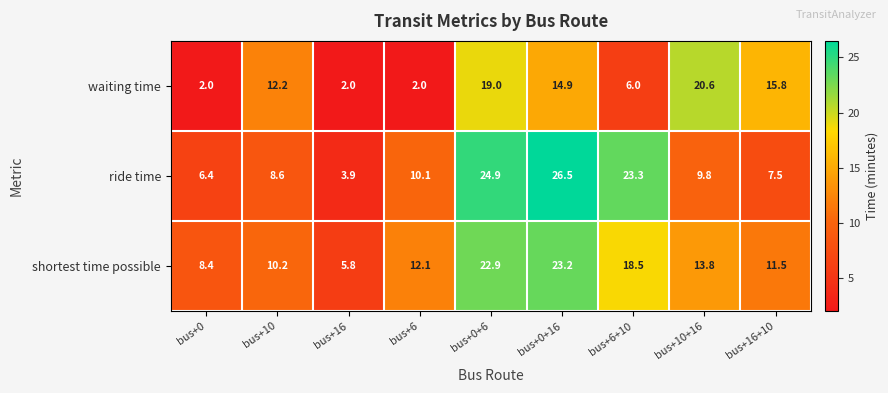

Rank the series by their maximum value, from lowest to highest.

waiting time, shortest time possible, ride time